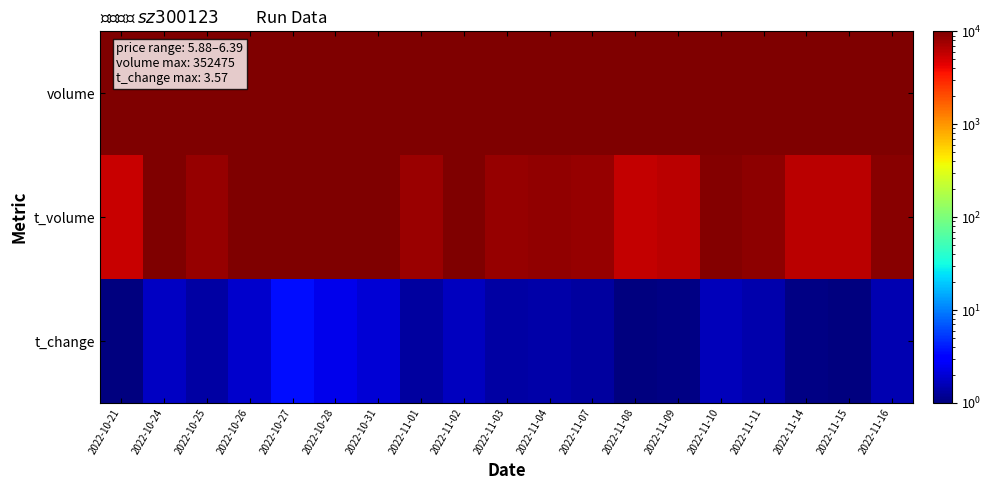

What is the total value across all series at 2022-11-03?

142380.4